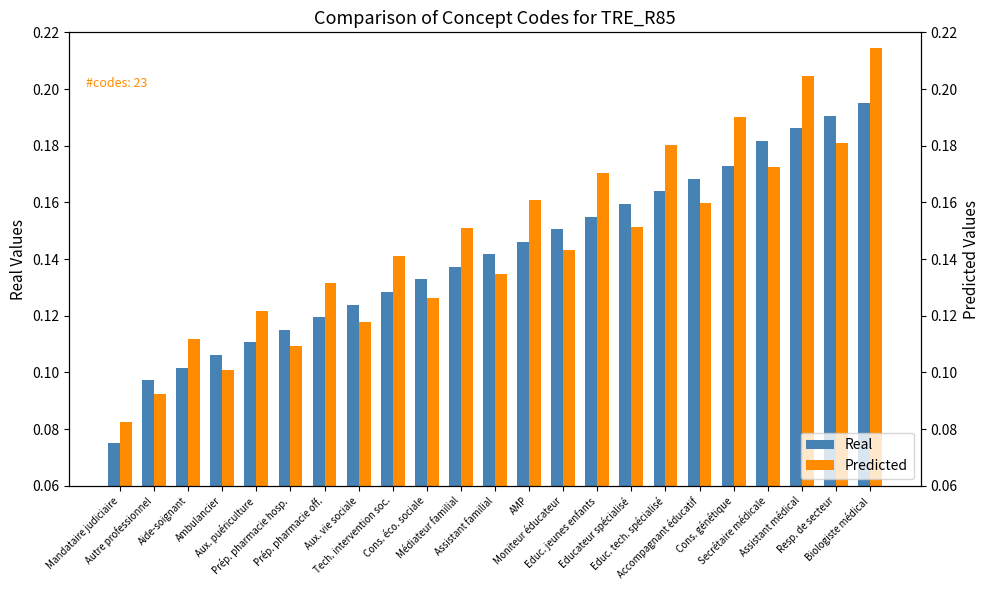

What are all the series names shown in the legend?

Real, Predicted